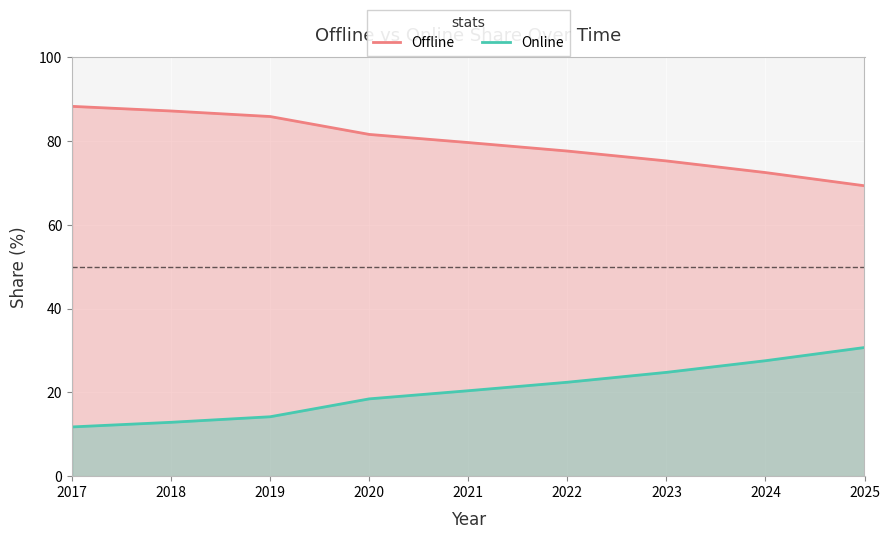

True or false: Online and Offline intersect in this chart.

False